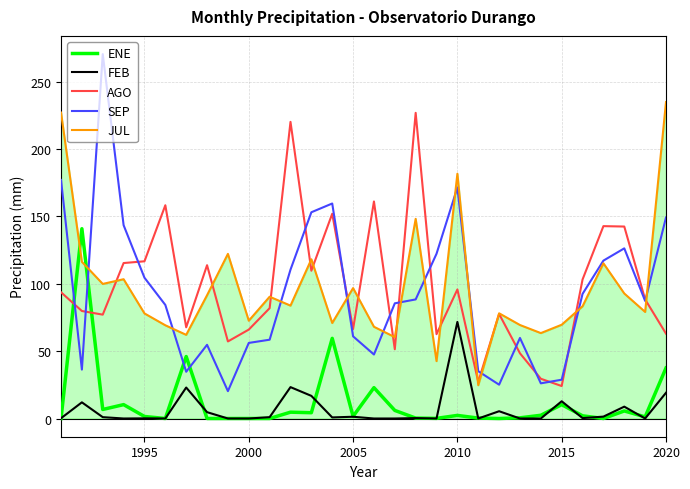

What is the highest value of the AGO series?

226.9